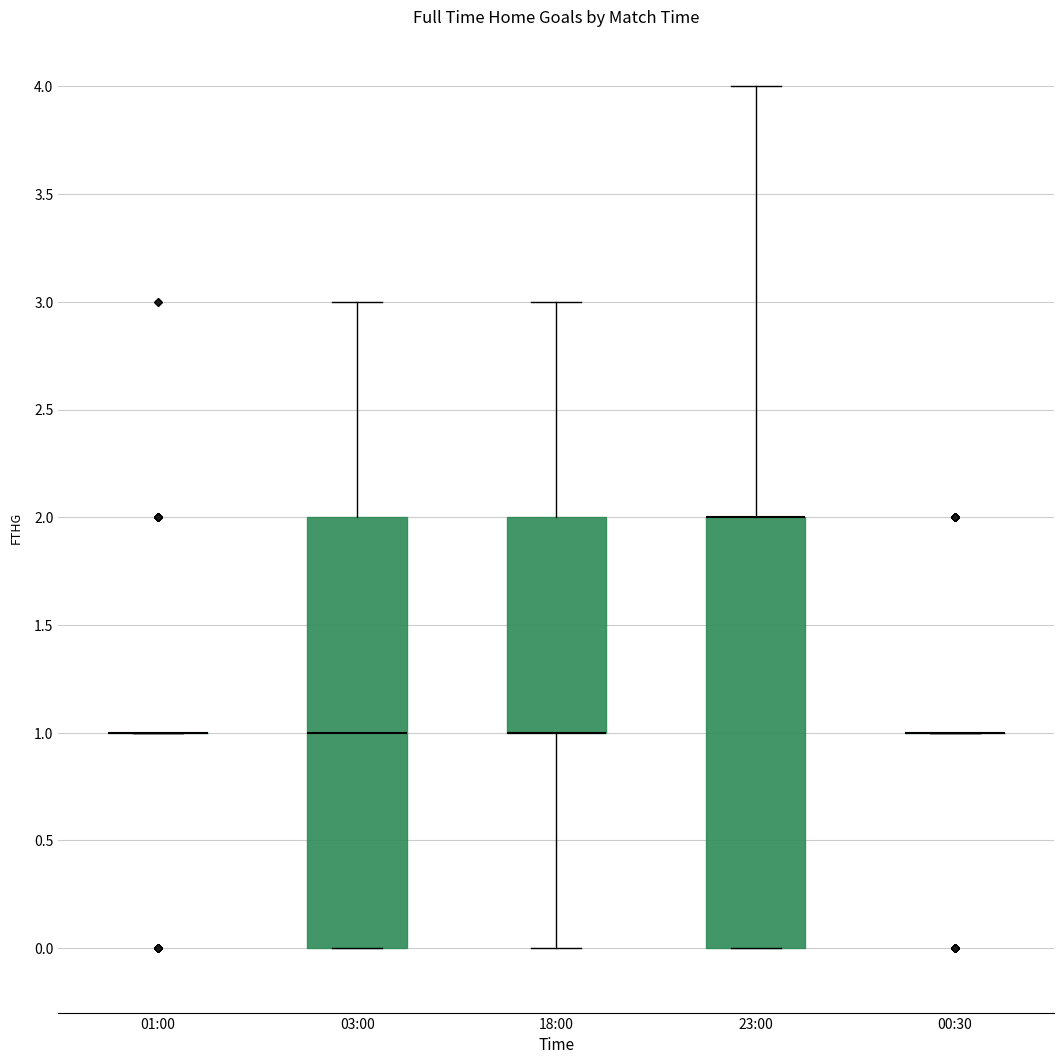

Reading left to right, read every box against the y-axis: the position of its median line, the range the box covers, and the ends of its whiskers. The values are not printed on the chart, so give them approximately, as read against the axis.

01:00: box collapsed to a line at 1, whiskers 1 to 1
03:00: median 1, box 0 to 2, whiskers 0 to 3
18:00: median 1 (drawn on the box's lower edge), box 1 to 2, whiskers 0 to 3
23:00: median 2 (drawn on the box's upper edge), box 0 to 2, whiskers 0 to 4
00:30: box collapsed to a line at 1, whiskers 1 to 1